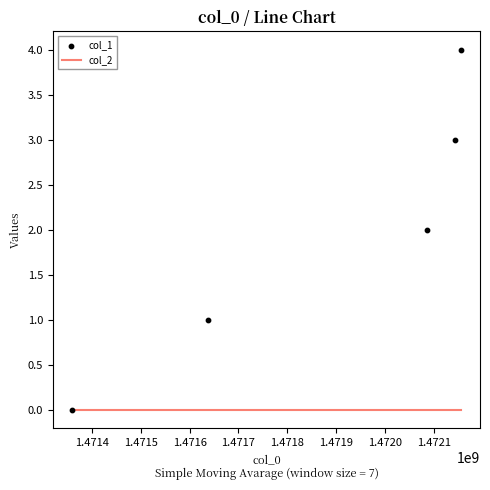

Which series contains the lowest Y value?

col_2